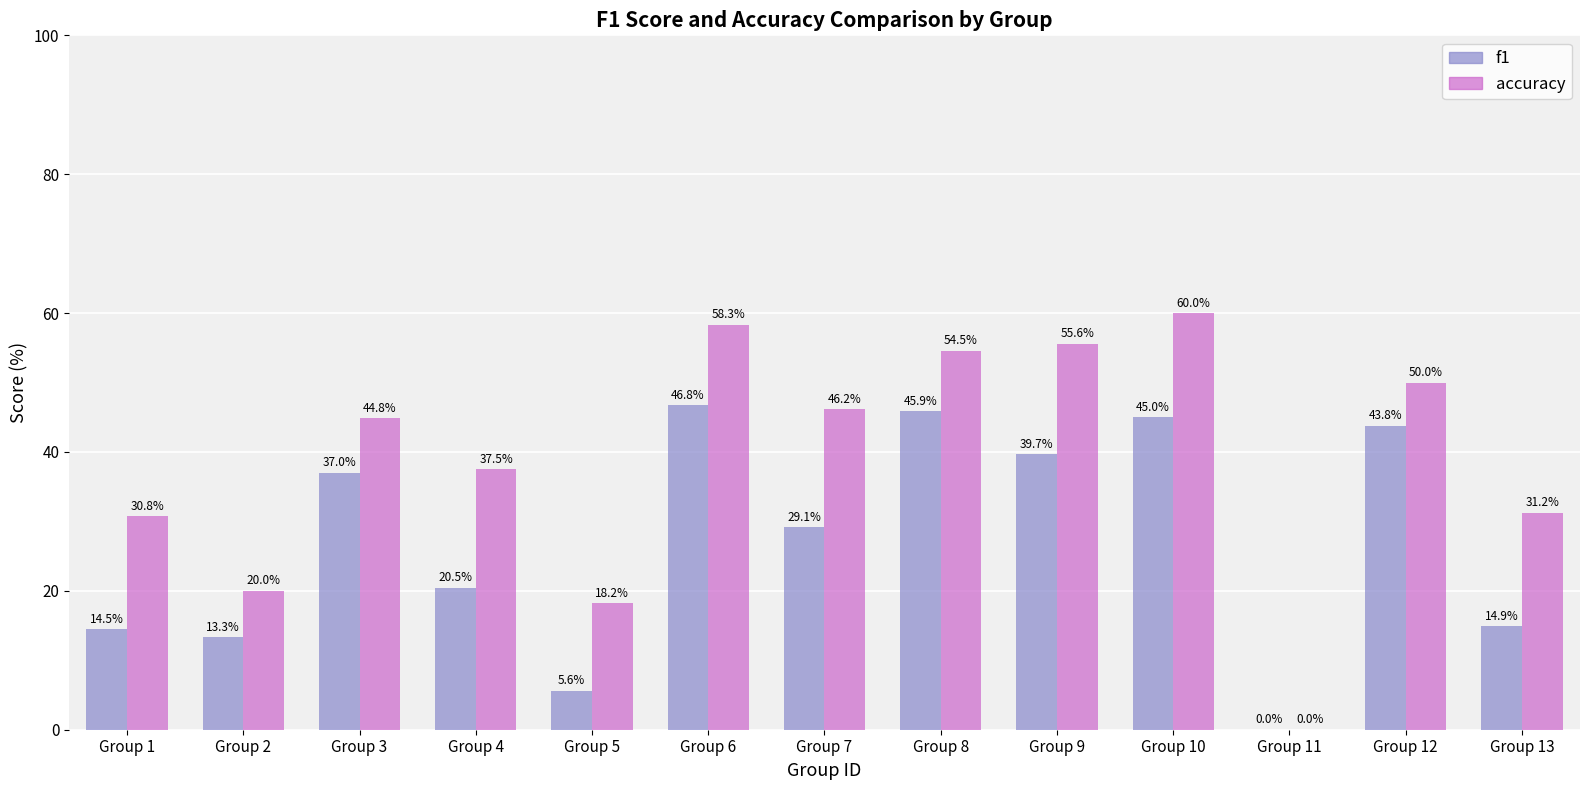

What is the difference between the accuracy values at Group 11 and Group 12?

50.0